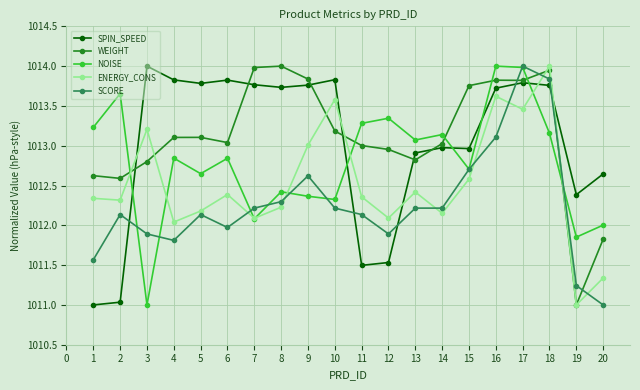

True or false: SCORE and ENERGY_CONS cross at least once.

True